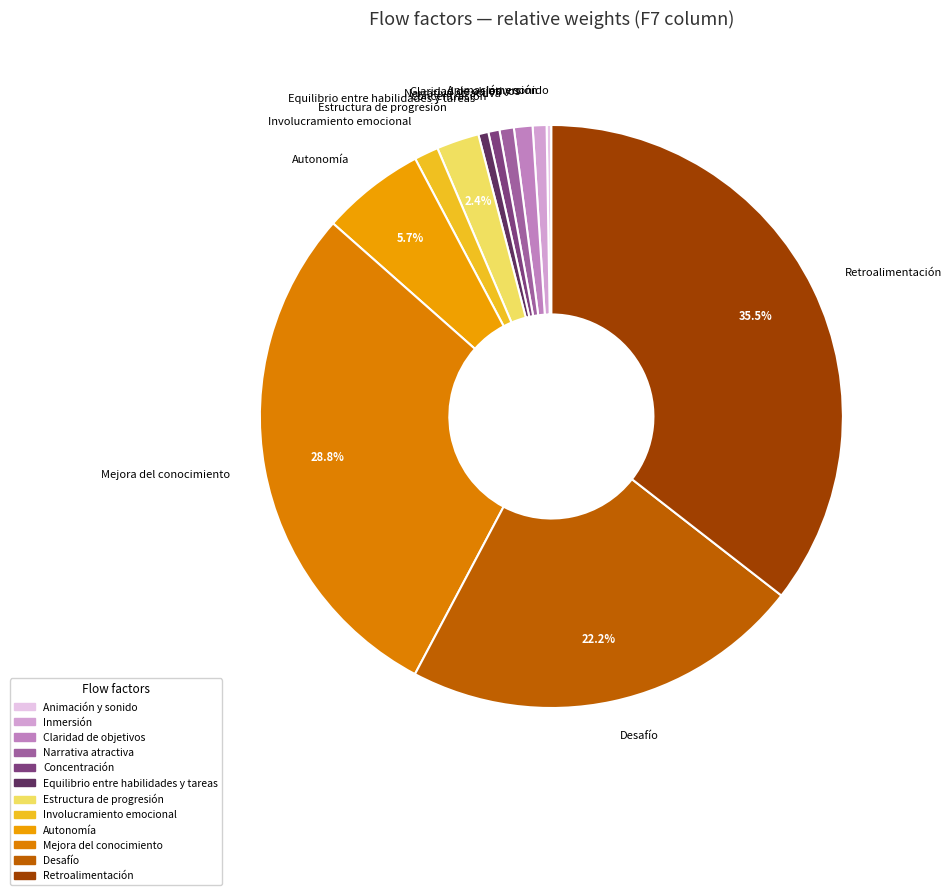

Which slice is the largest?

Retroalimentación